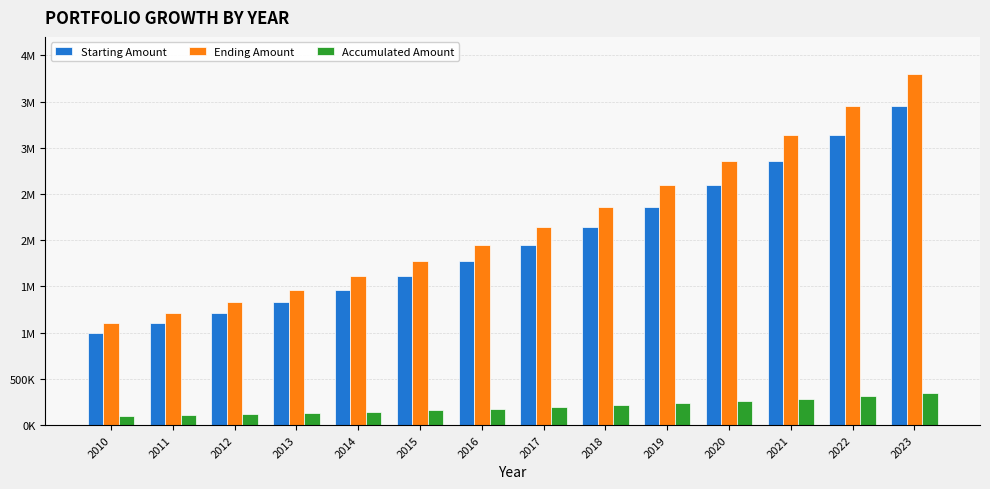

Reading left to right, extract all data points from this chart.

Starting Amount: 2010=1000000	2011=1100000	2012=1210000	2013=1331000	2014=1464100	2015=1610510	2016=1771561	2017=1948717	2018=2143589	2019=2357948	2020=2593742	2021=2853117	2022=3138428	2023=3452271
Ending Amount: 2010=1100000	2011=1210000	2012=1331000	2013=1464100	2014=1610510	2015=1771561	2016=1948717	2017=2143589	2018=2357948	2019=2593742	2020=2853117	2021=3138428	2022=3452271	2023=3797498
Accumulated Amount: 2010=100000	2011=110000	2012=121000	2013=133100	2014=146410	2015=161051	2016=177156	2017=194872	2018=214359	2019=235795	2020=259374	2021=285312	2022=313843	2023=345227